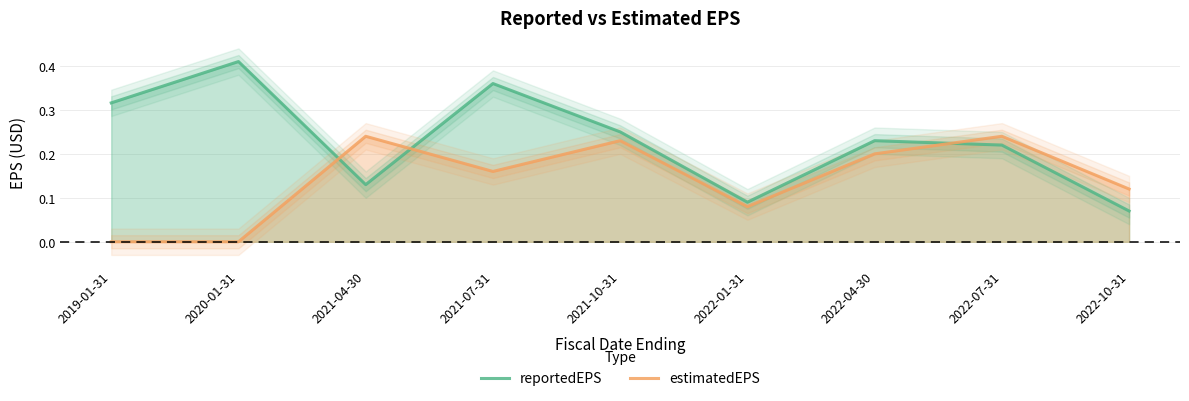

What is the maximum value shown in the chart?

0.4